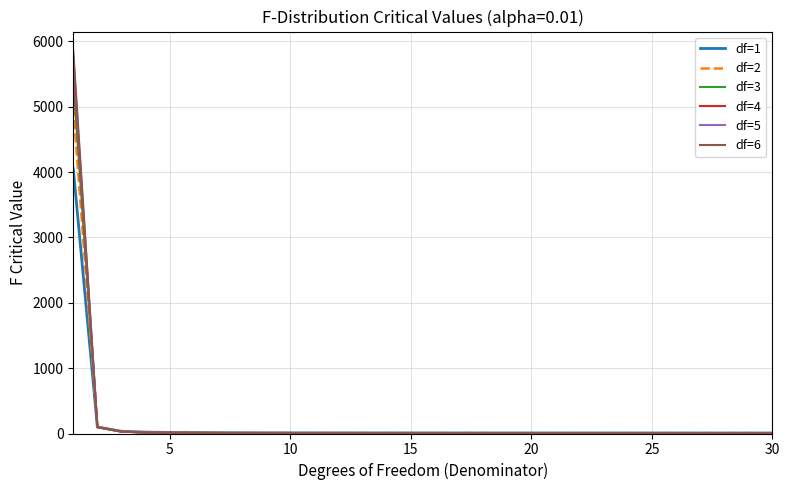

What is the greatest value displayed?

5859.0